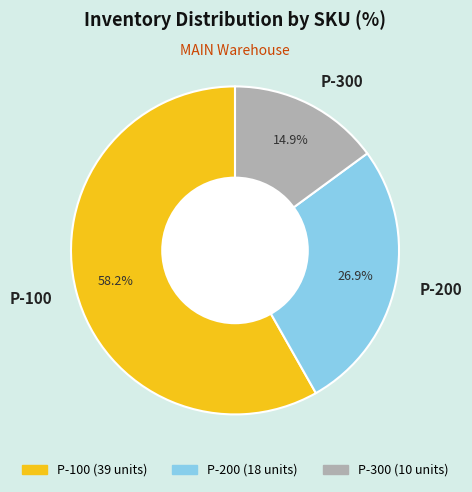

Which slice is the largest?

P-100